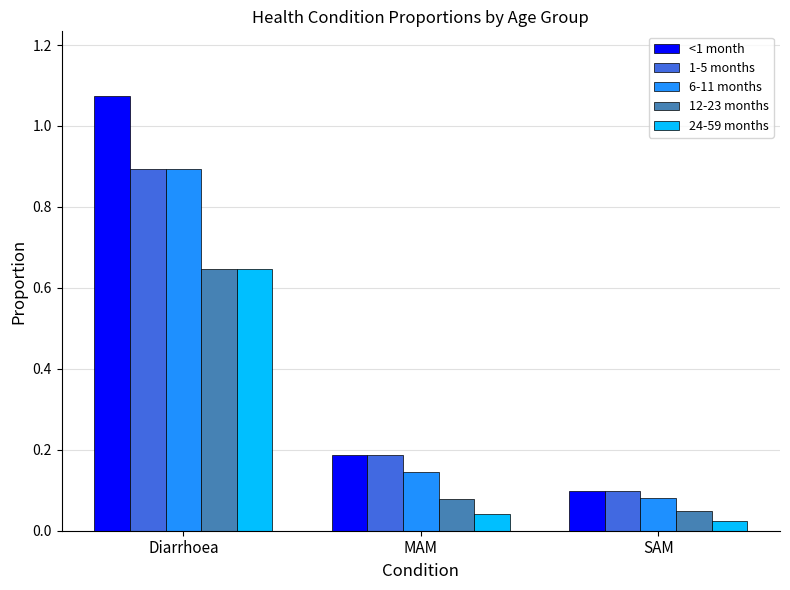

At which category does the chart reach its peak across all series?

Diarrhoea